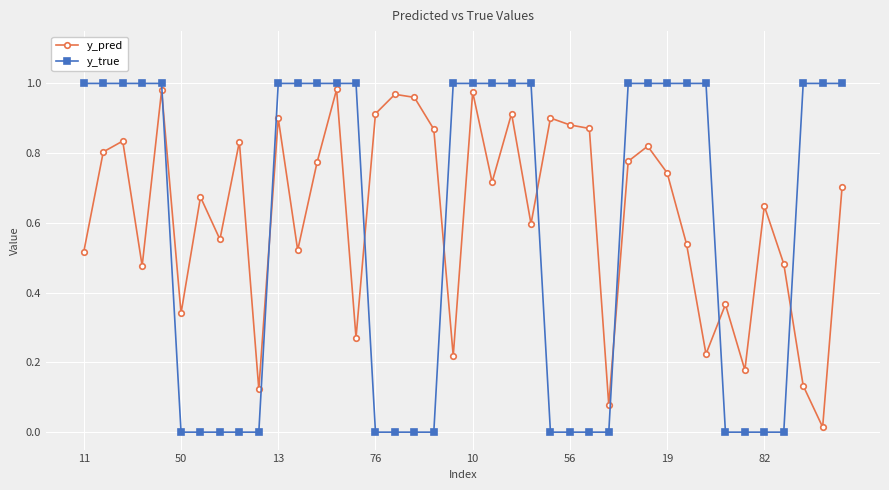

In y_pred, how many points are lower than both neighbors (excluding endpoints)?

13